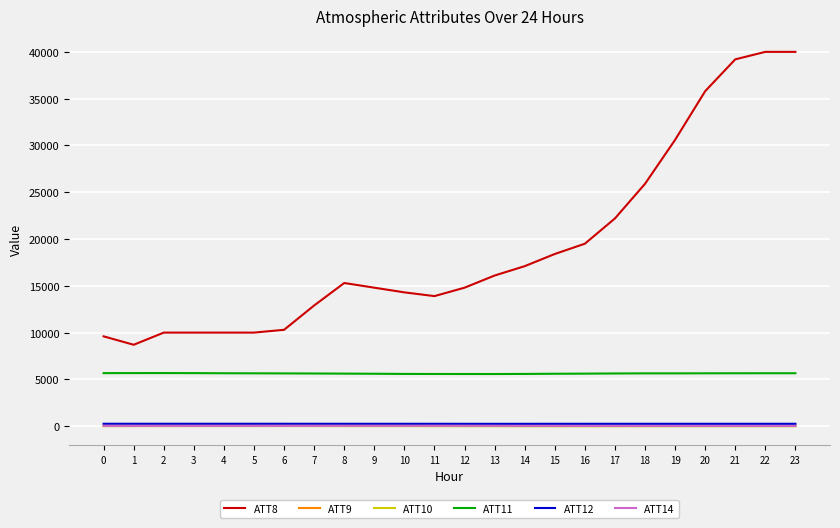

Is it true that ATT12 equals 257.4 at 7?

True